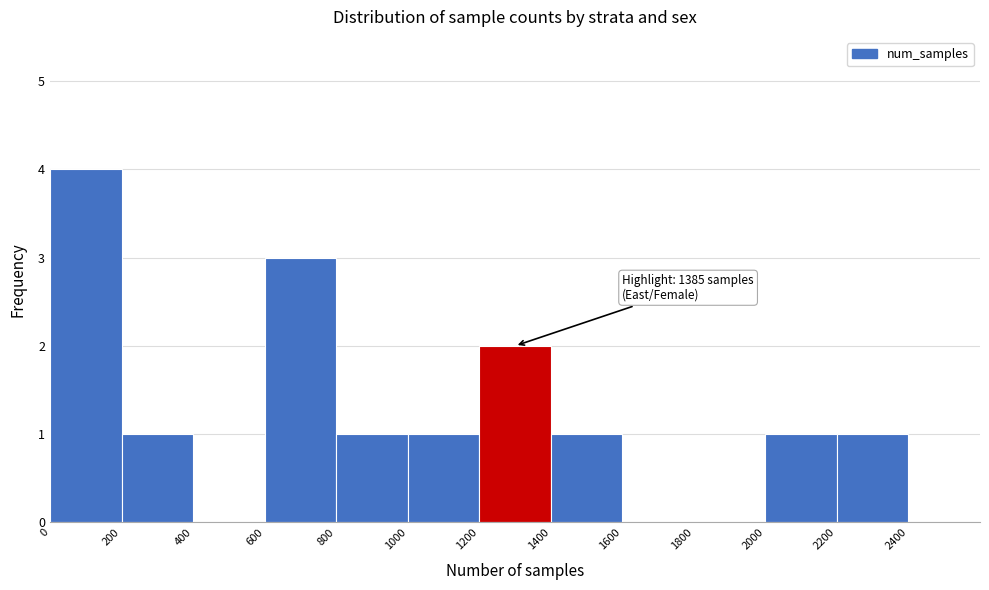

Over which range of the x-axis is the bar tallest?

0 to 200